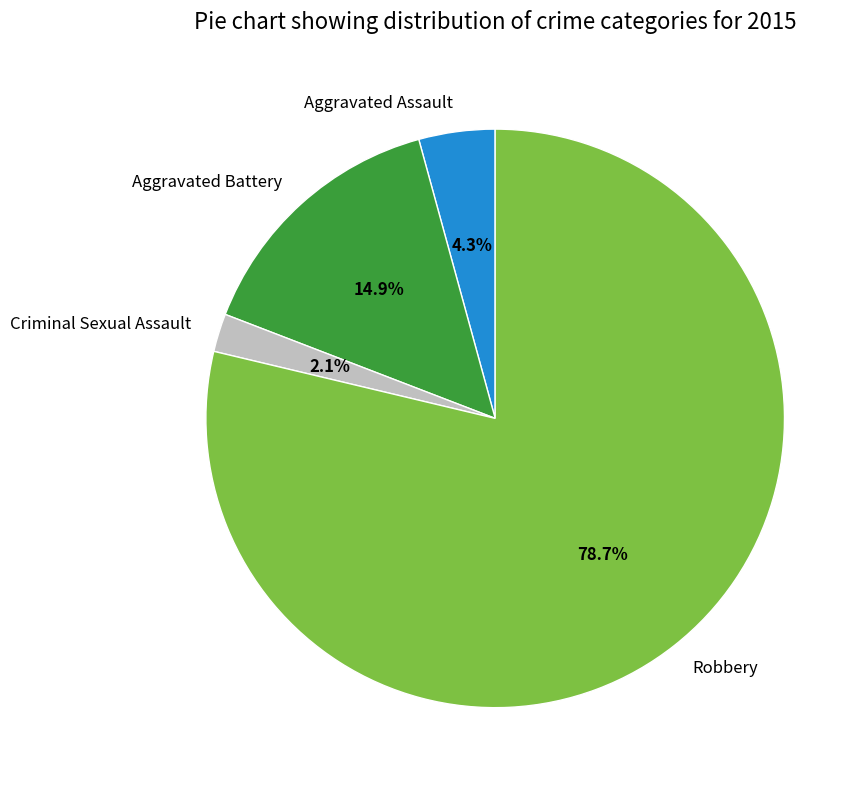

To the nearest percent, what is the combined percentage of Robbery and Criminal Sexual Assault?

81%